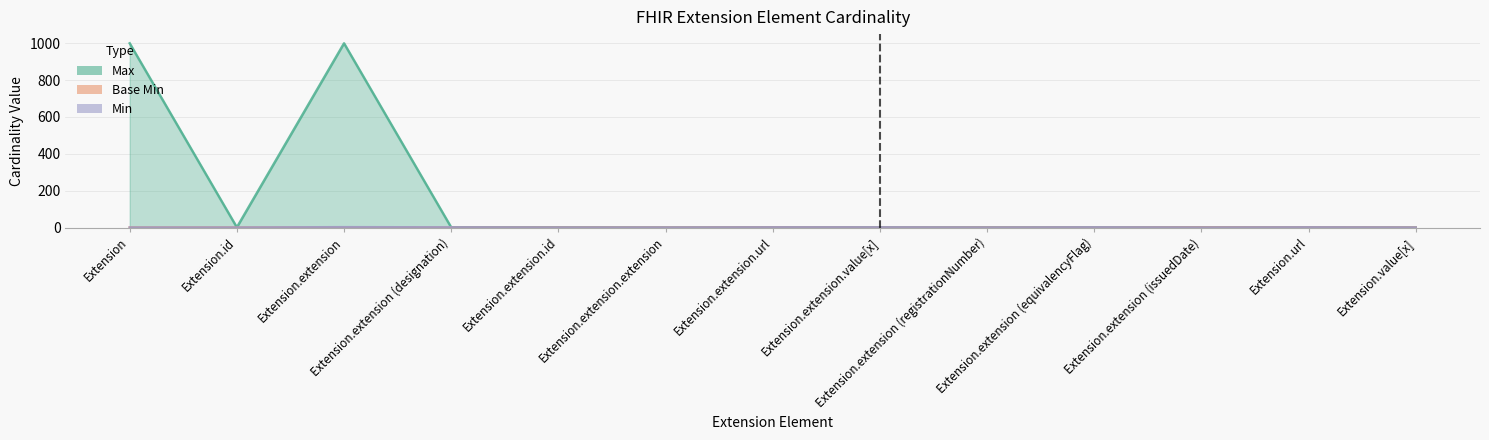

What is the maximum value for Min?

2